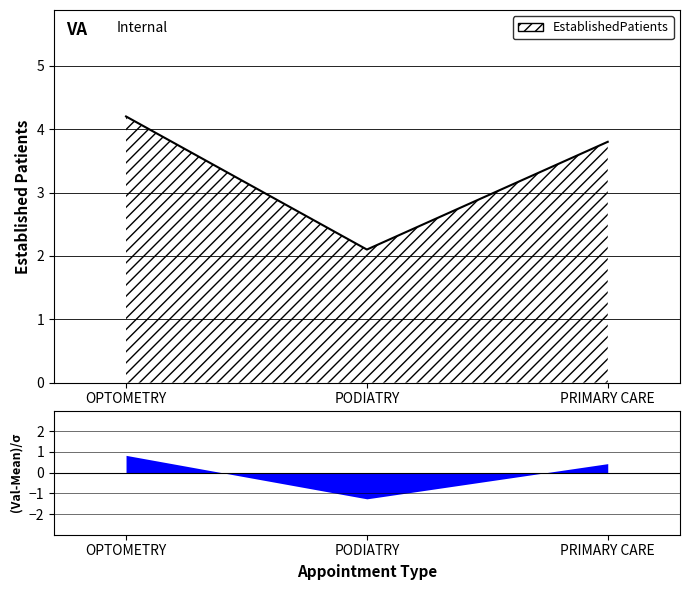

Rank the categories by value from lowest to highest.

PODIATRY, PRIMARY CARE, OPTOMETRY